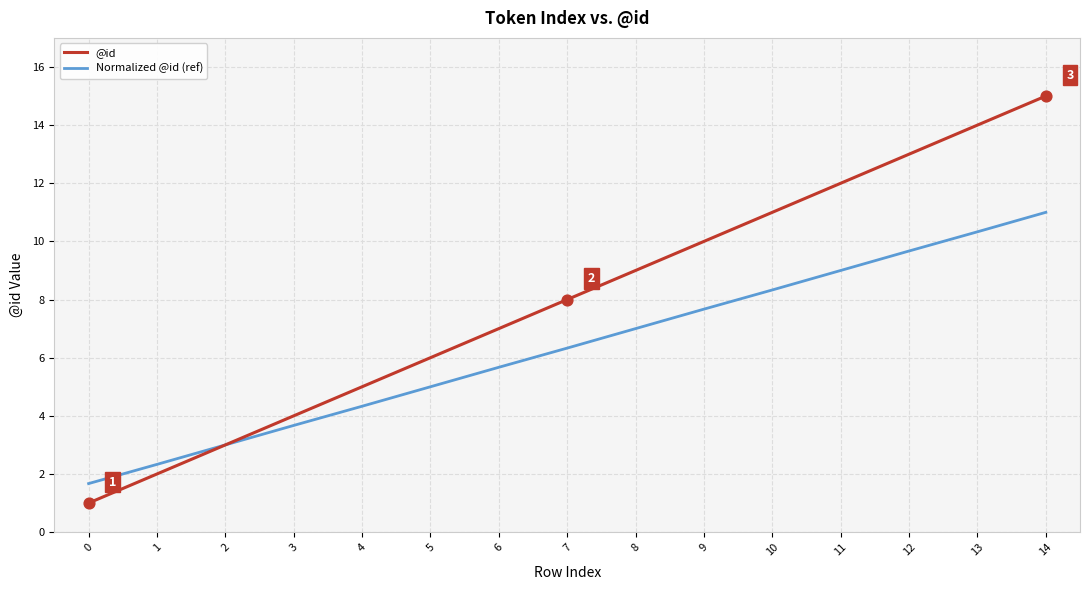

What is the difference between the highest and lowest values at 5?

1.0